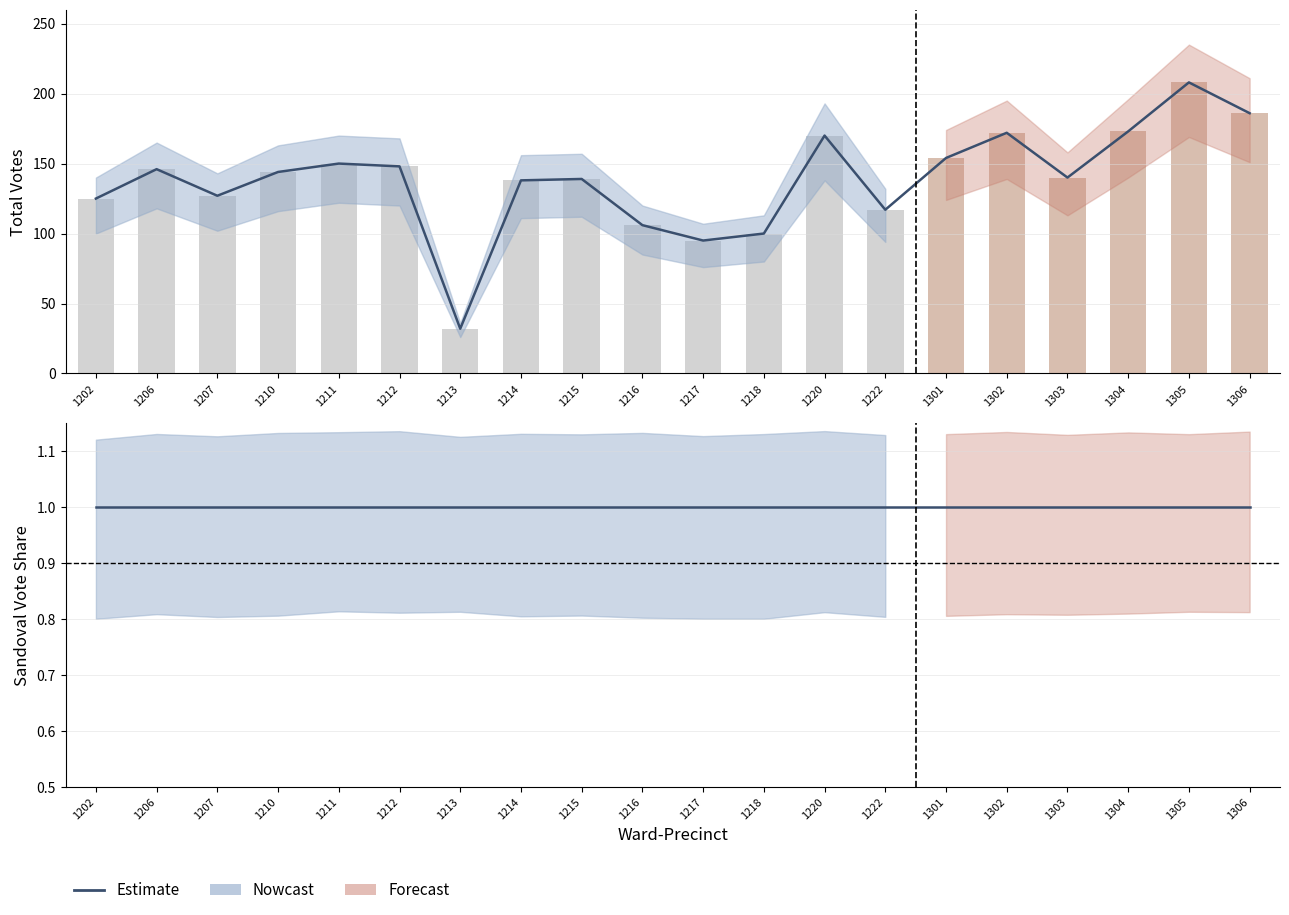

Rank the series at 1211 from highest to lowest value.

total, Martin A. Sandoval